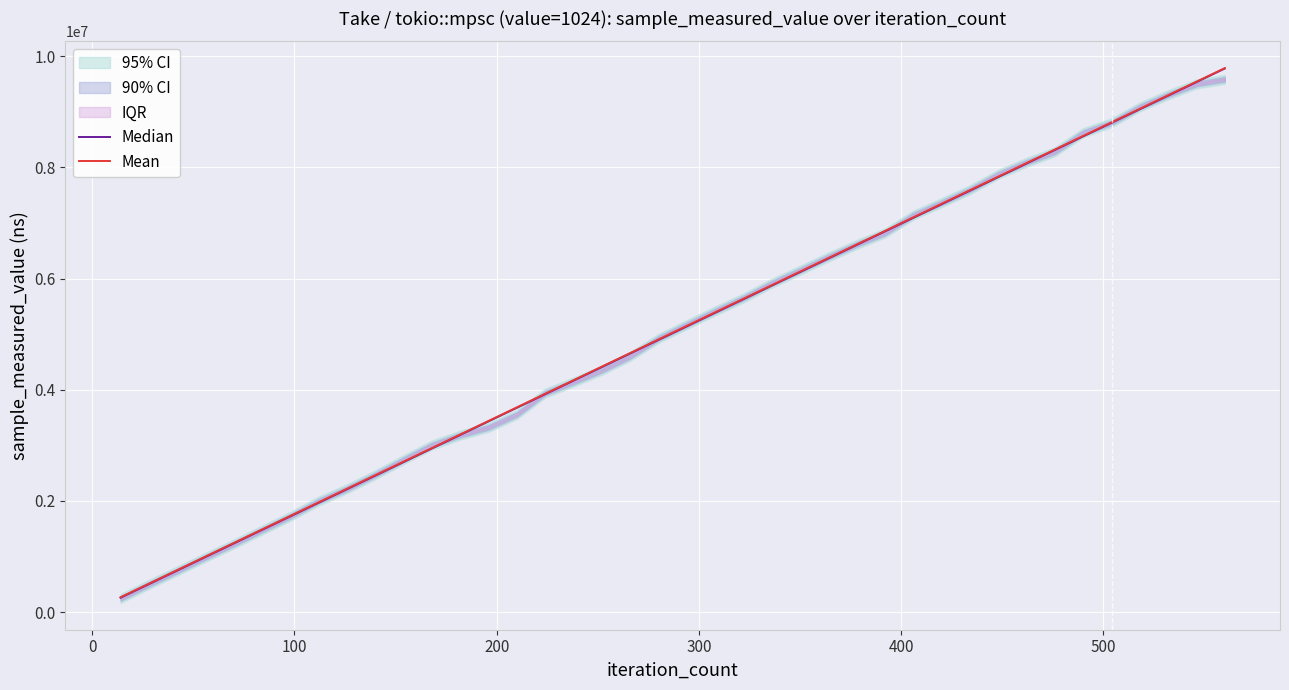

How many lines are shown in the chart?

2